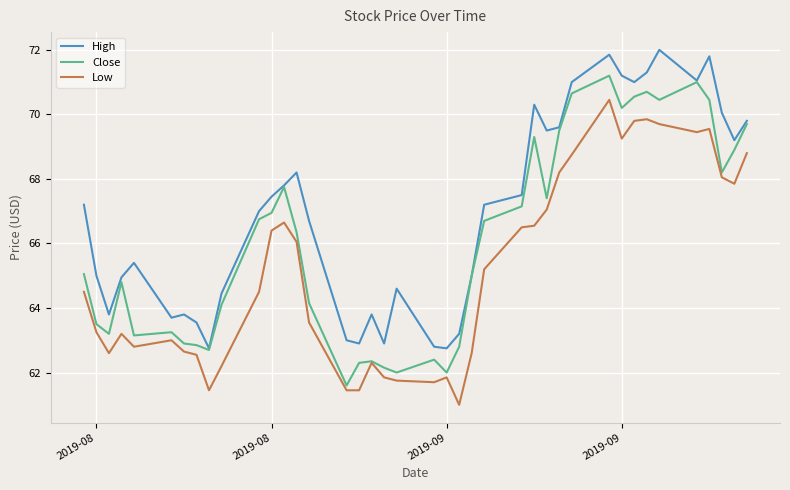

Which series has the largest total across all categories?

High